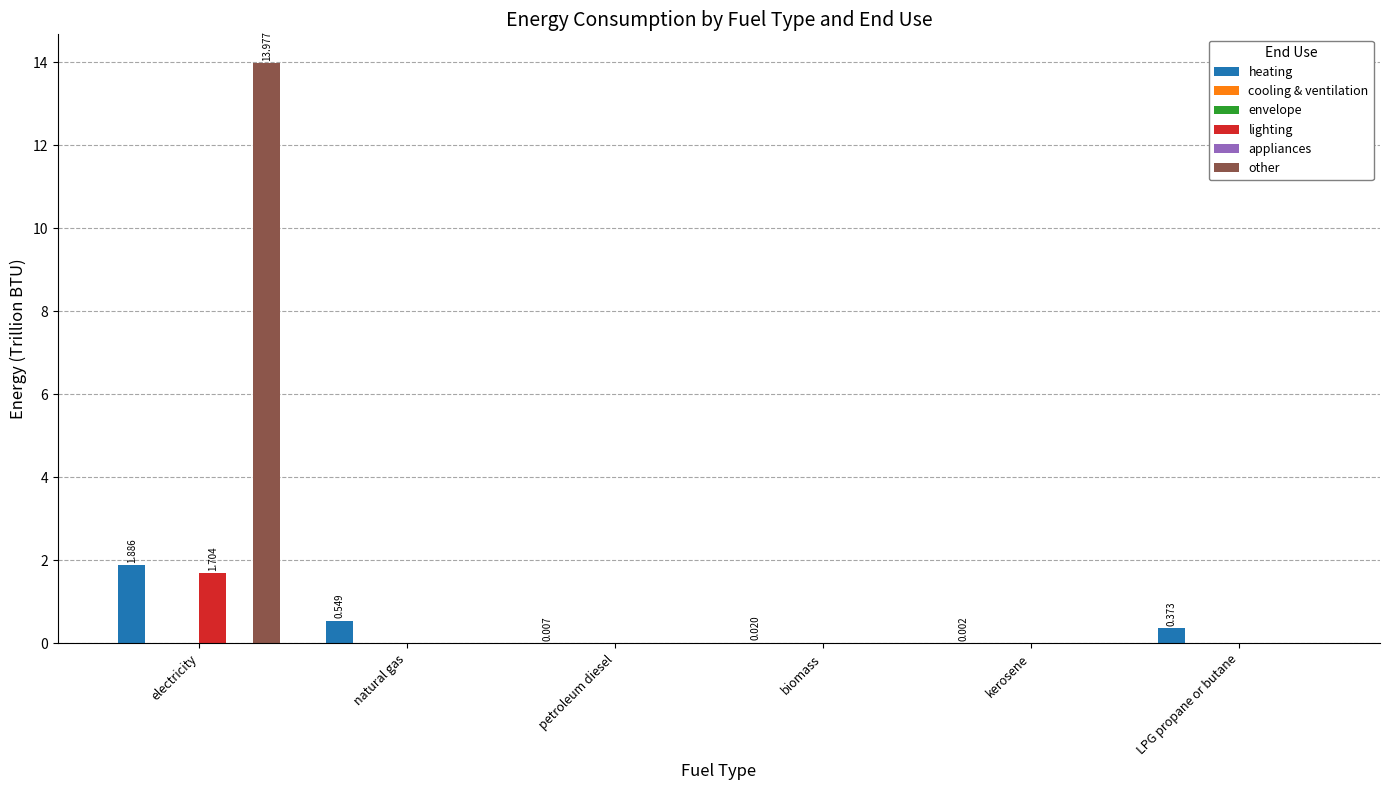

Where is appliances nearest to the value 0?

electricity